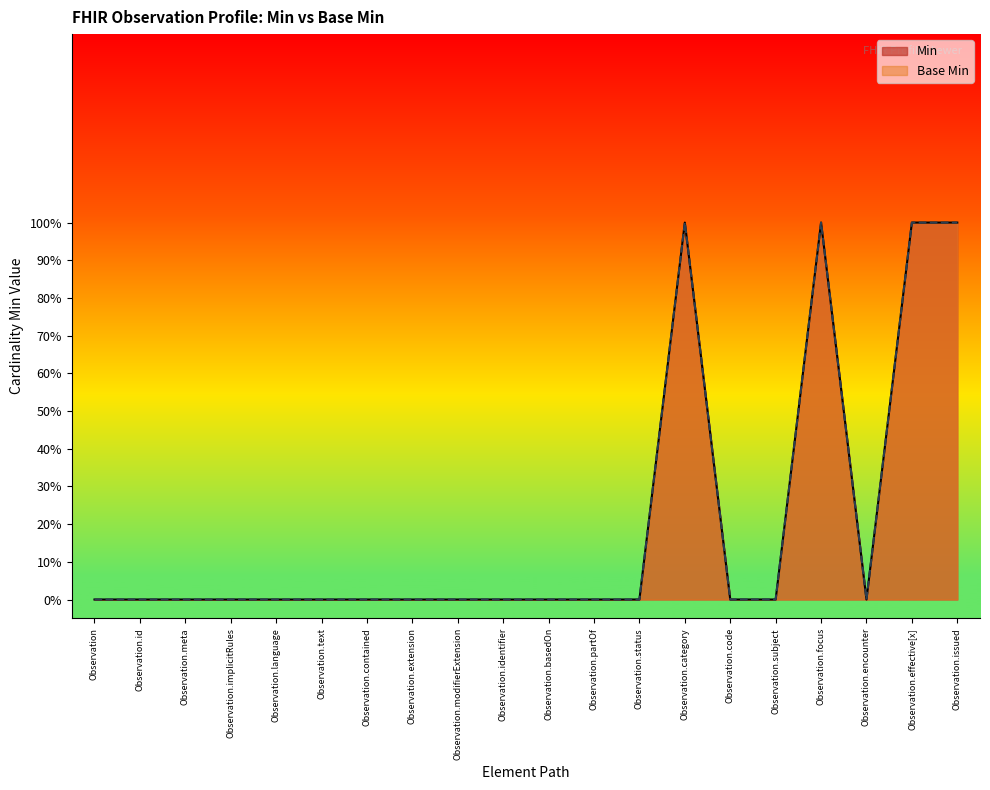

True or false: Min and Base Min intersect in this chart.

False